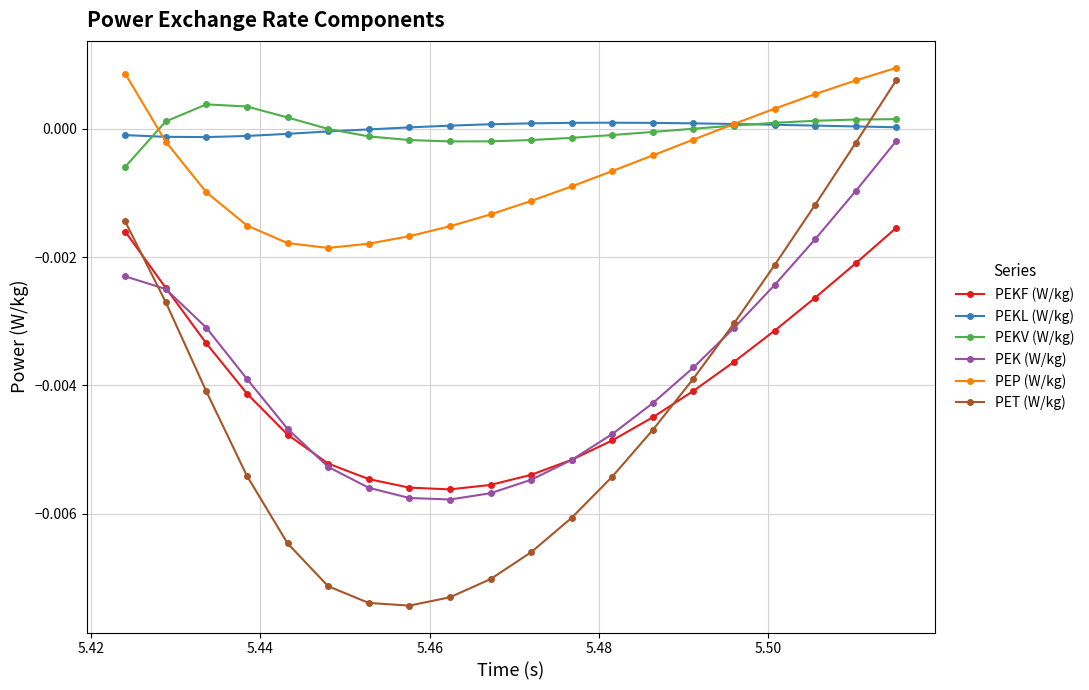

Which series has the widest spread of values?

PET (W/kg)